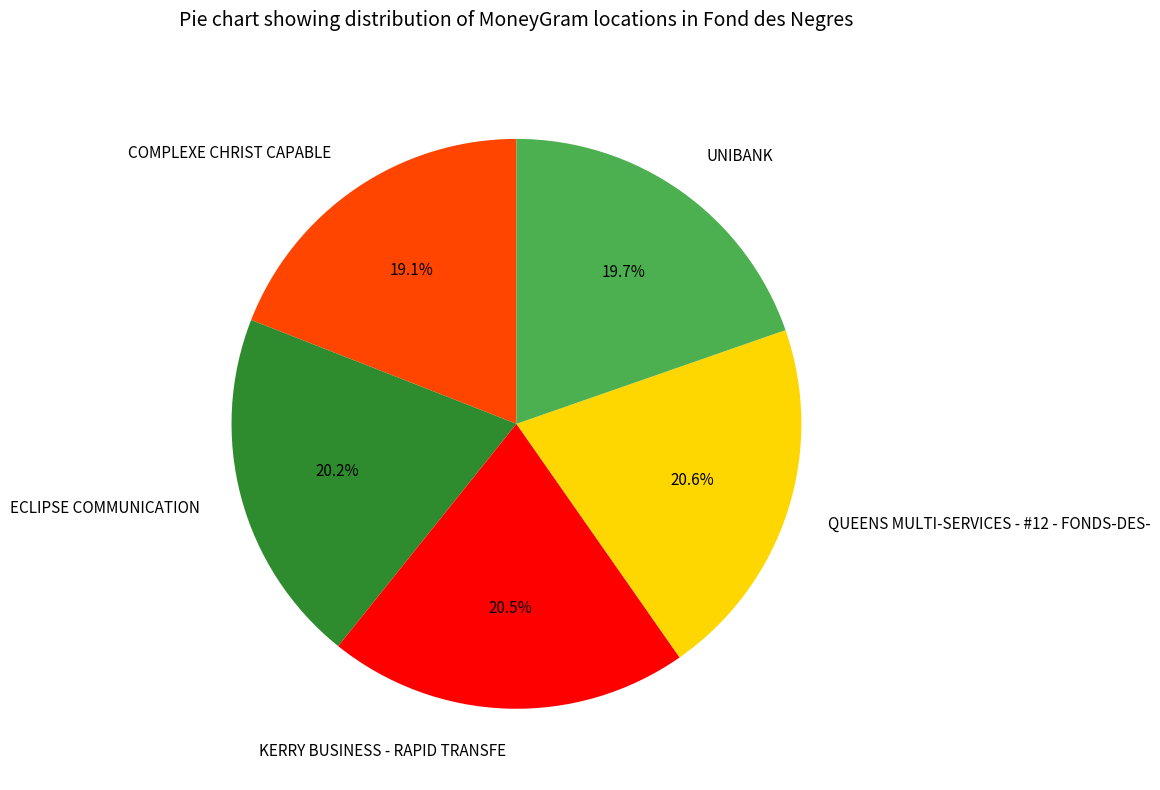

Is the sum of KERRY BUSINESS - RAPID TRANSFE and ECLIPSE COMMUNICATION greater than half?

No